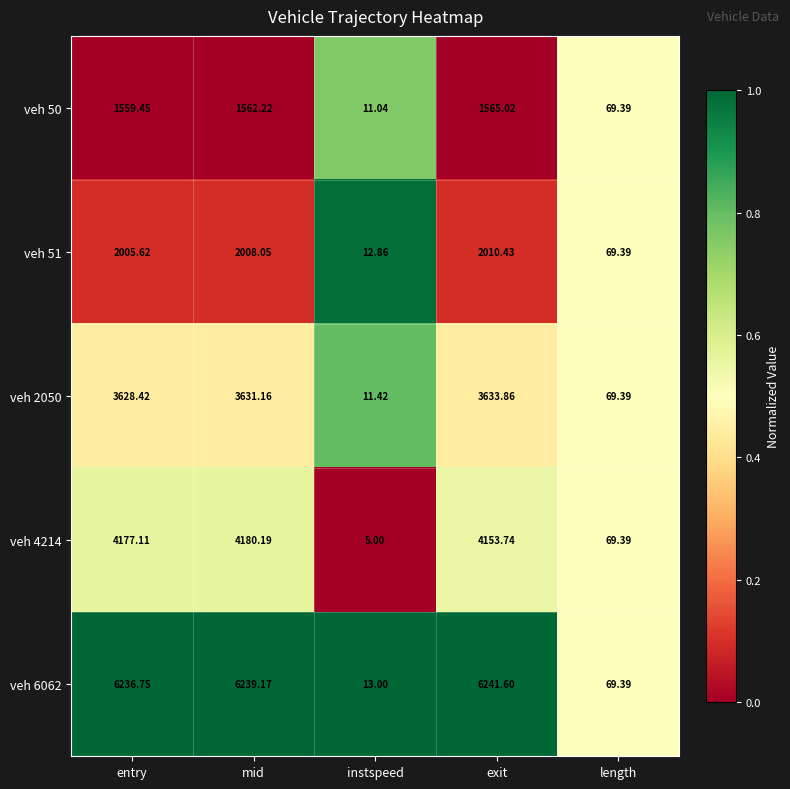

At which label does veh 51 reach its minimum?

instspeed